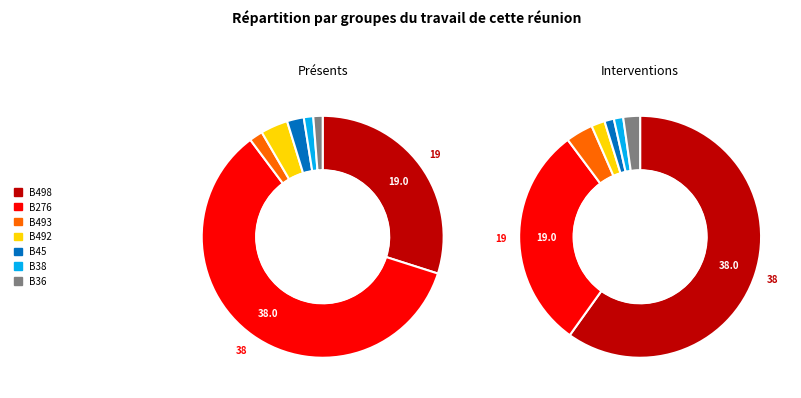

What is the largest slice in the pie chart?

B276